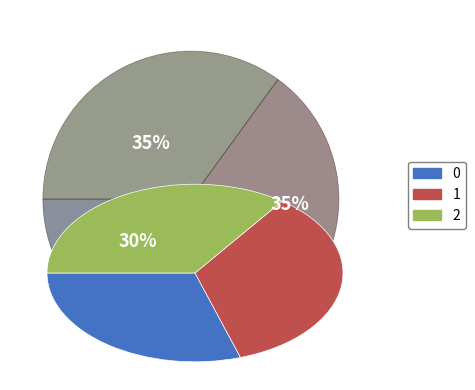

Count the number of slices in the pie.

3